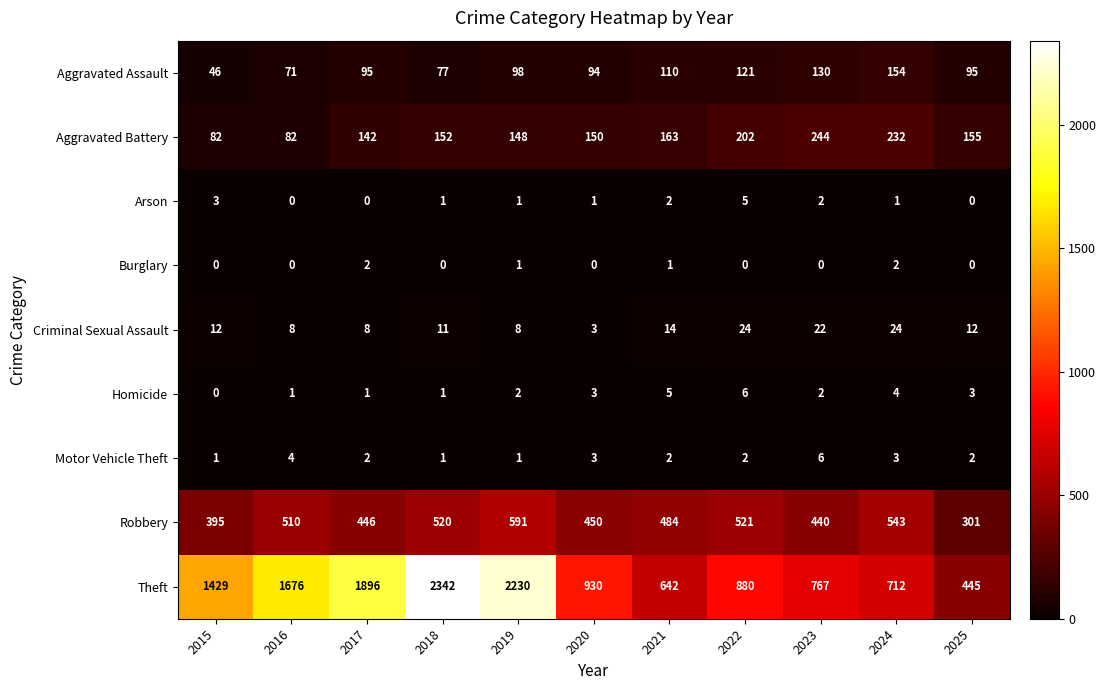

The Criminal Sexual Assault series shows 14 at 2021. True or false?

True